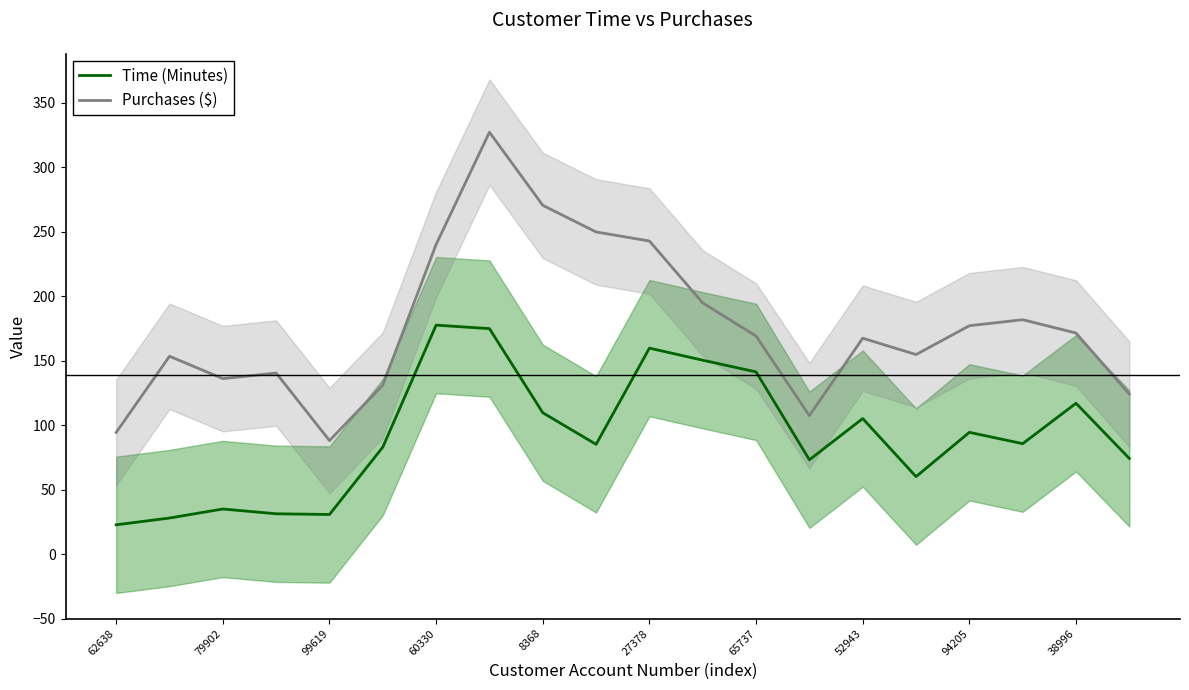

Is the value of Time (Minutes) at 99619 greater than the value of Purchases ($) at 62638?

No